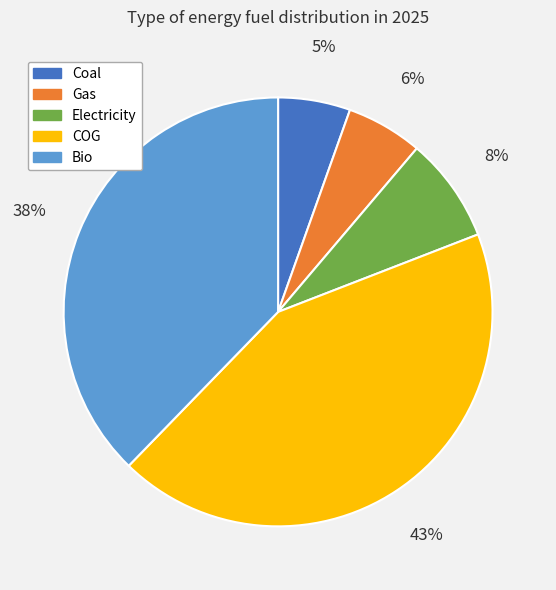

What percentage is the Bio slice, to the nearest percent?

38%